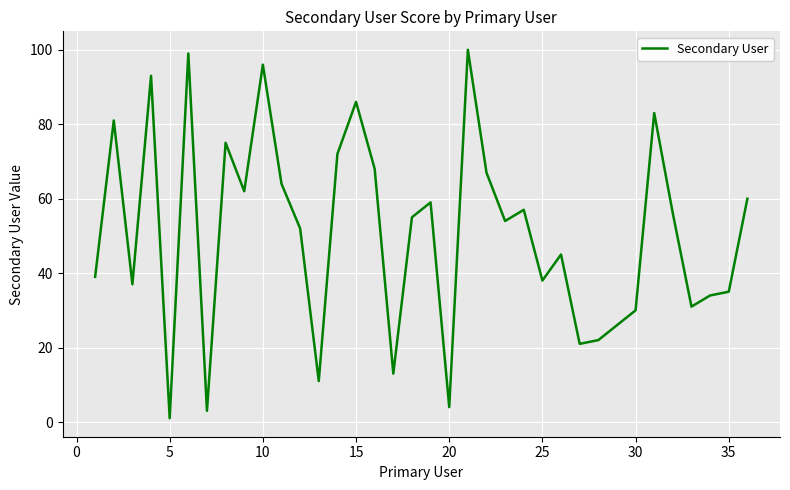

Does the chart have visible grid lines?

Yes